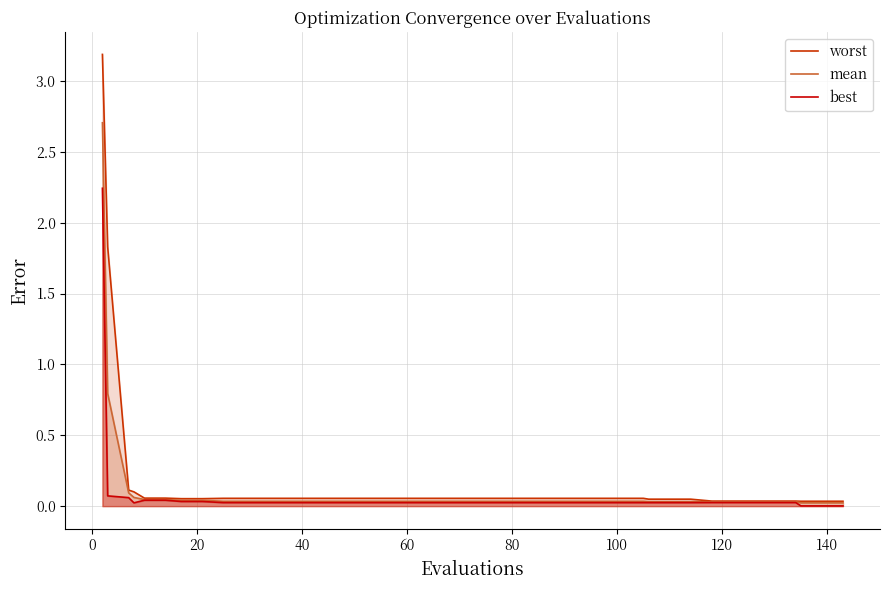

What are all the series names shown in the legend?

worst, mean, best